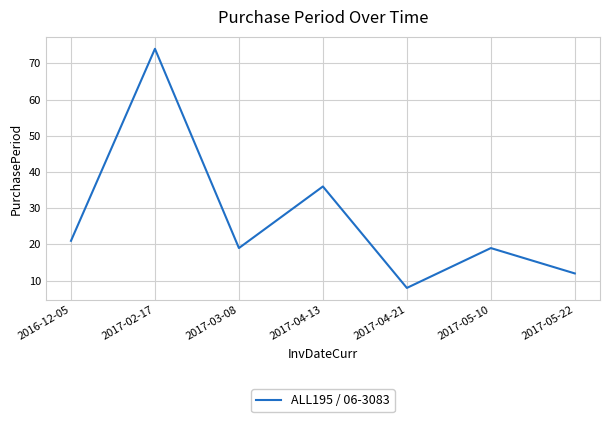

What position from the left is 2017-04-21?

5